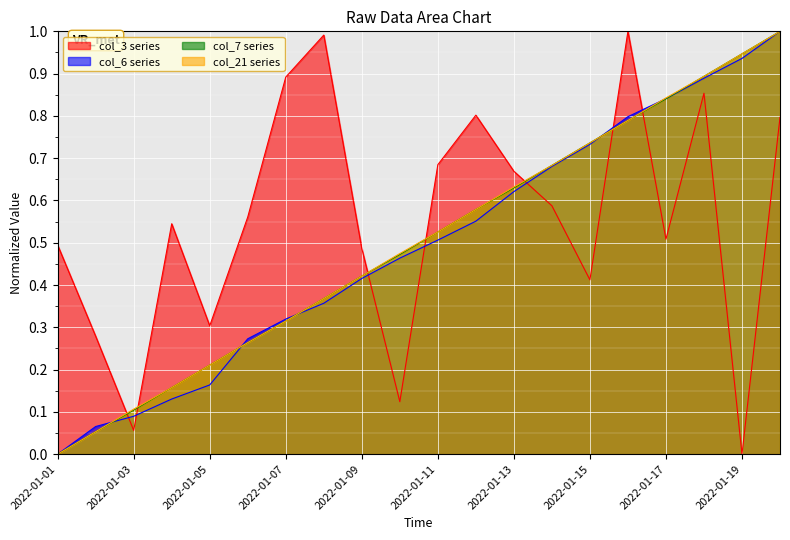

What is the approximate value of col_7 at 2022-01-02?

0.1